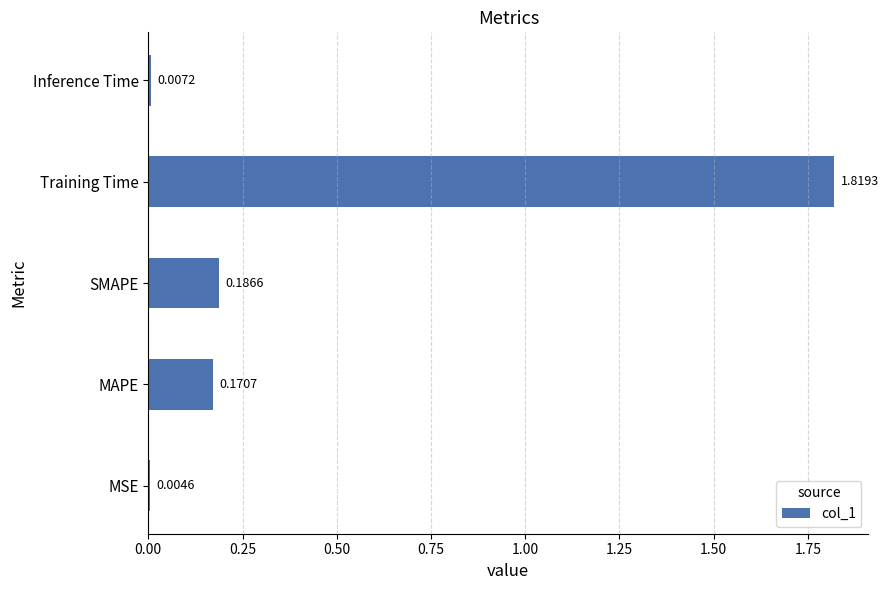

At which label is the value closest to 0?

MSE